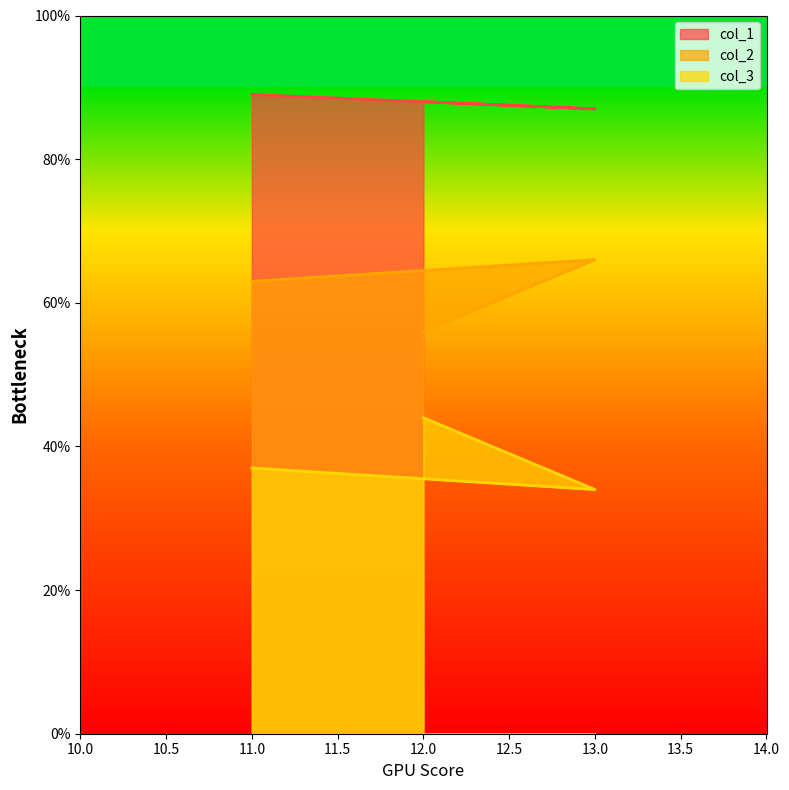

Where is col_1 nearest to the value 88?

12